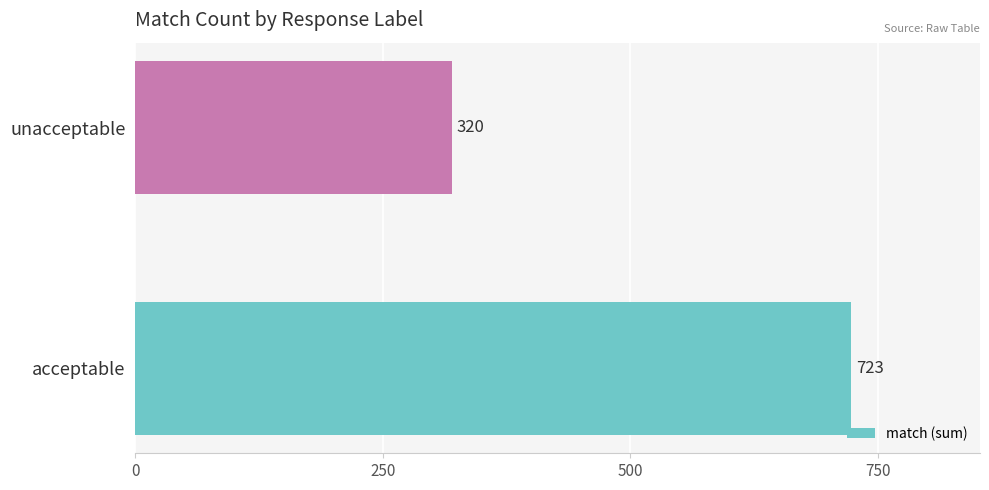

Are the bars horizontal?

Yes